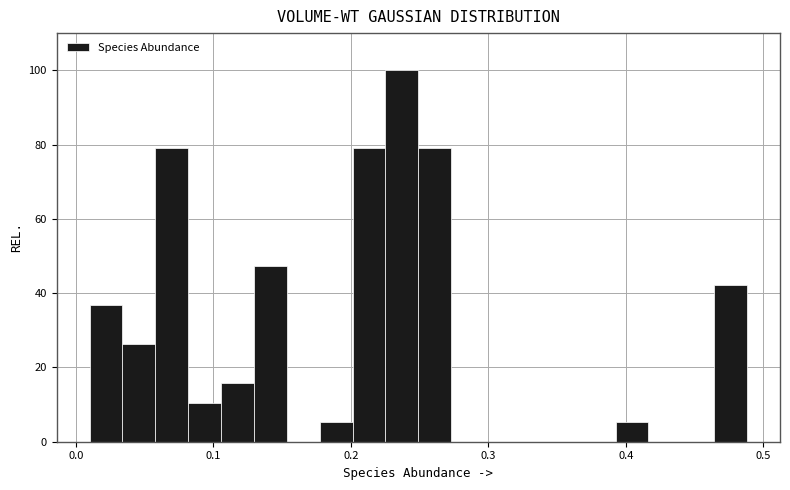

Around what value on the x-axis is the tallest bar? Give the approximate position of its centre, as read against the axis.

0.24